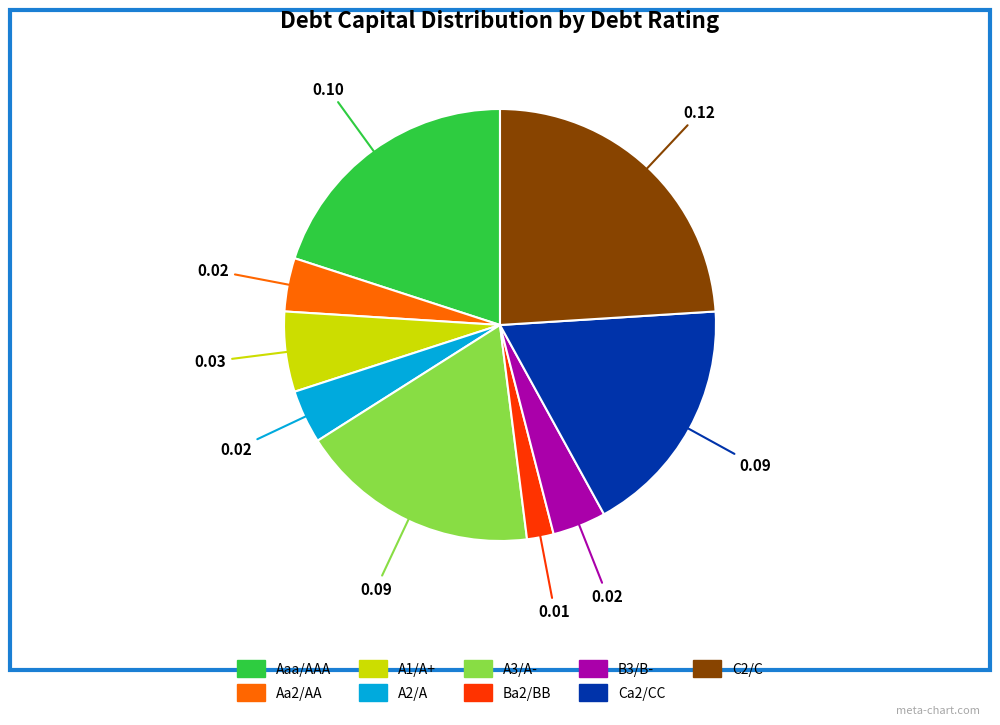

Do Aaa/AAA and C2/C together represent more than half of the pie?

No